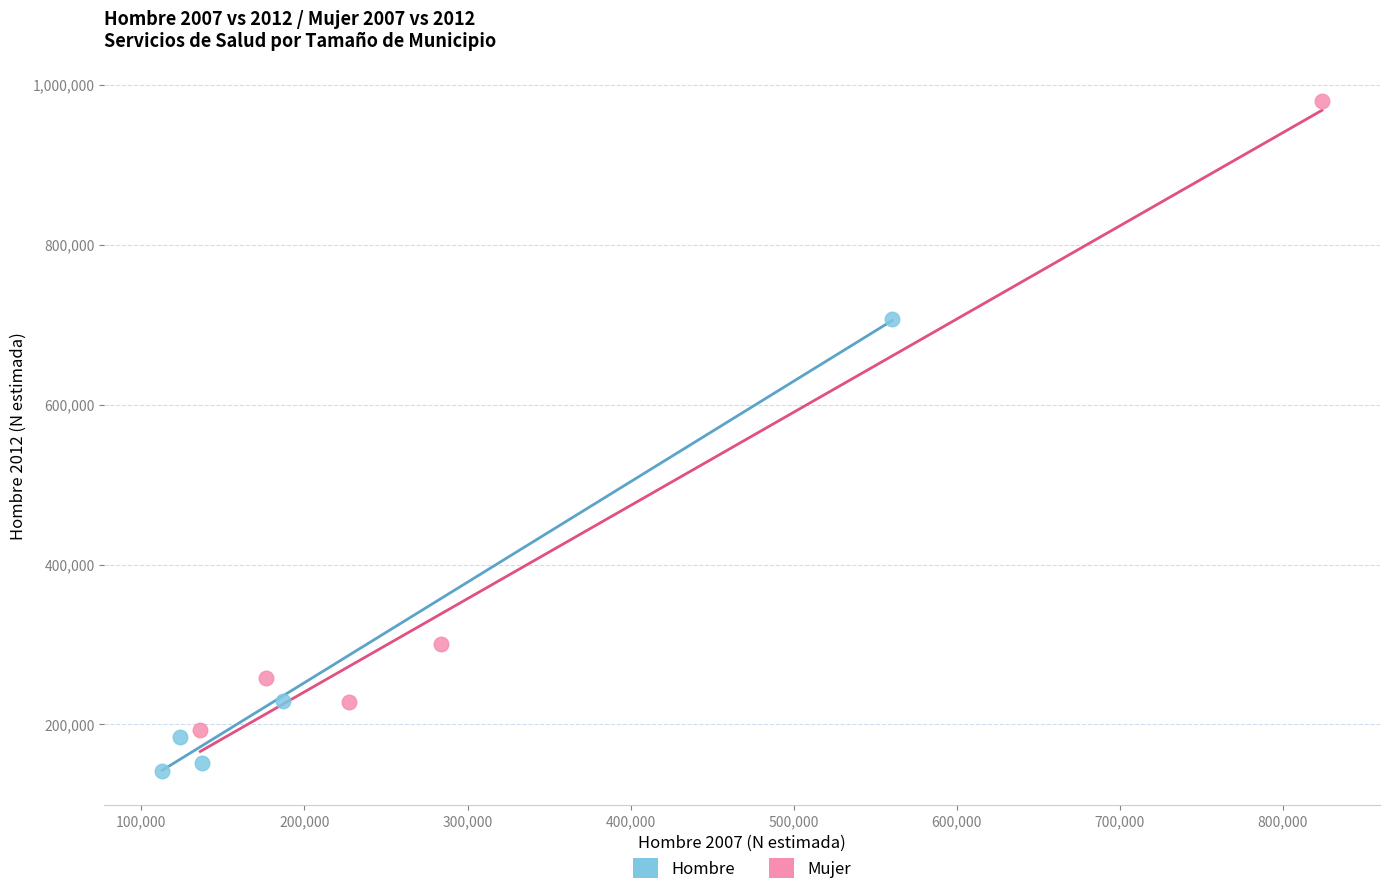

Which series reaches the minimum Y coordinate?

Hombre